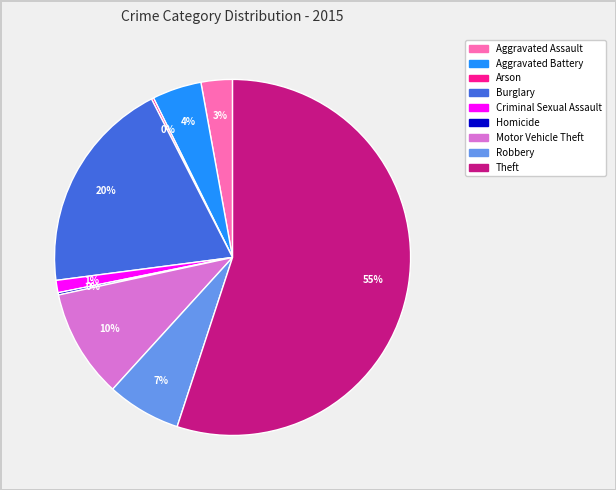

True or false: Burglary accounts for 13% of the total.

False